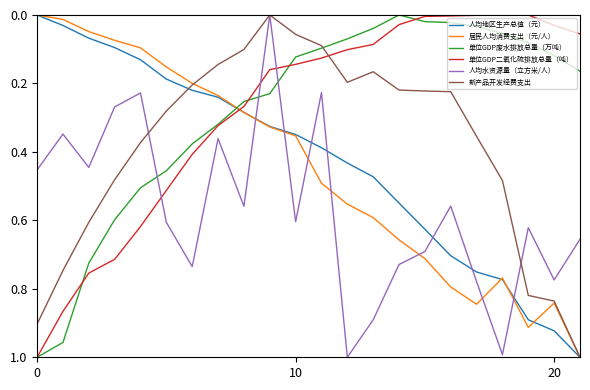

Which series has the largest total across all categories?

人均水资源量（立方米/人）